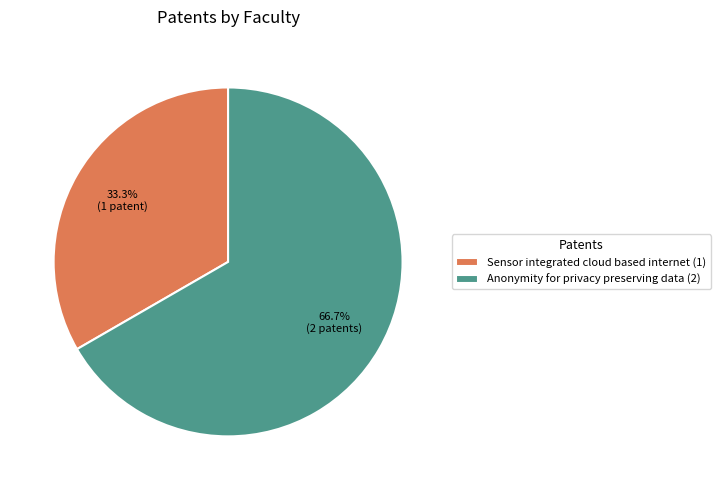

Rank the categories by value from highest to lowest.

Anonymity for privacy preserving data, Sensor integrated cloud based internet